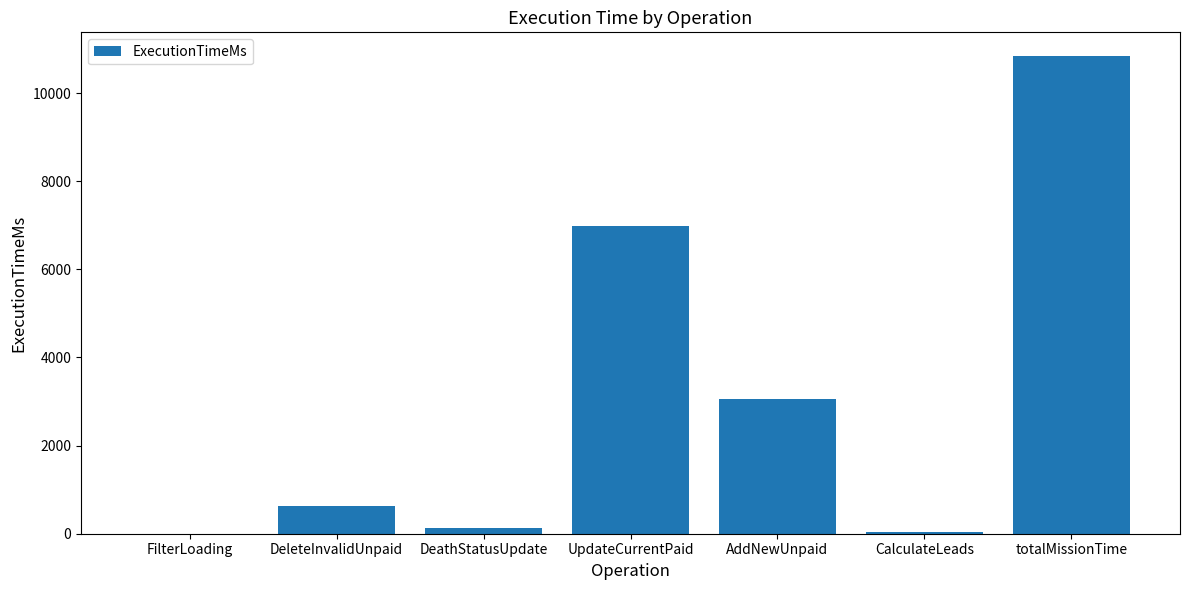

What is the sum of the values at UpdateCurrentPaid and AddNewUnpaid?

10046